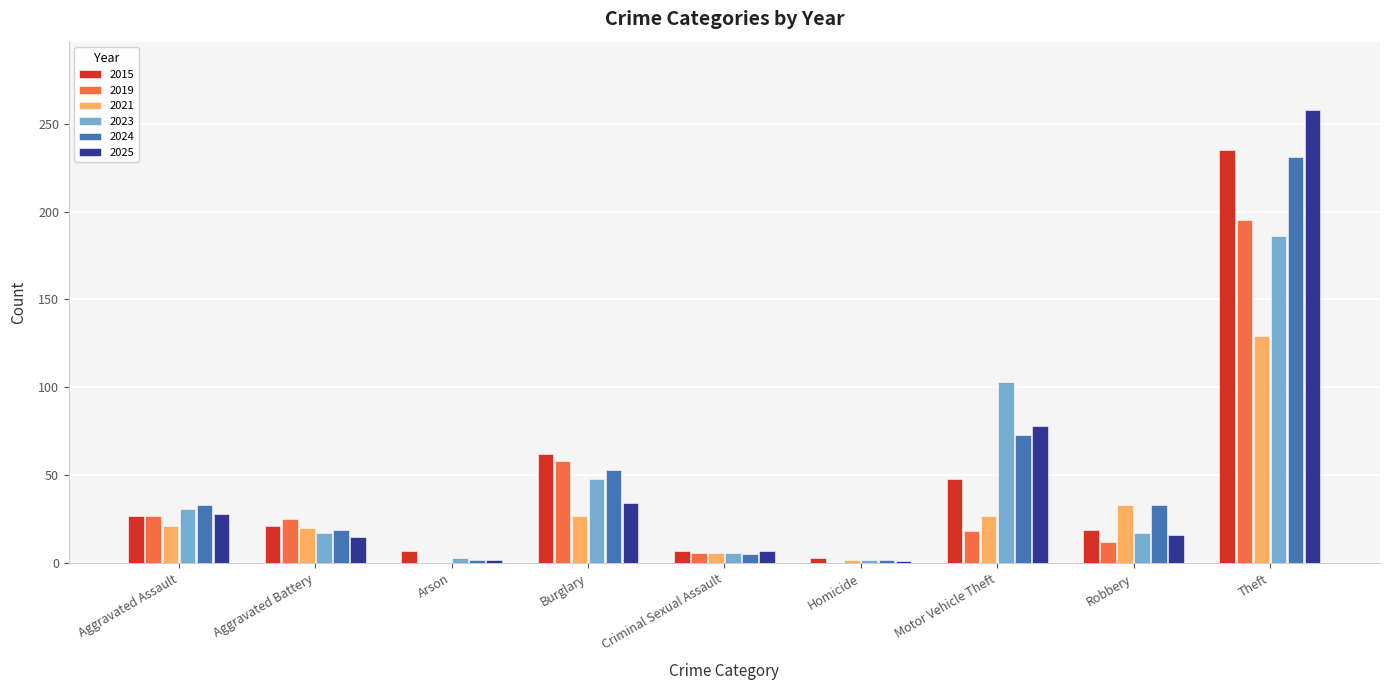

True or false: 2025 has a value of 16 at Robbery.

True